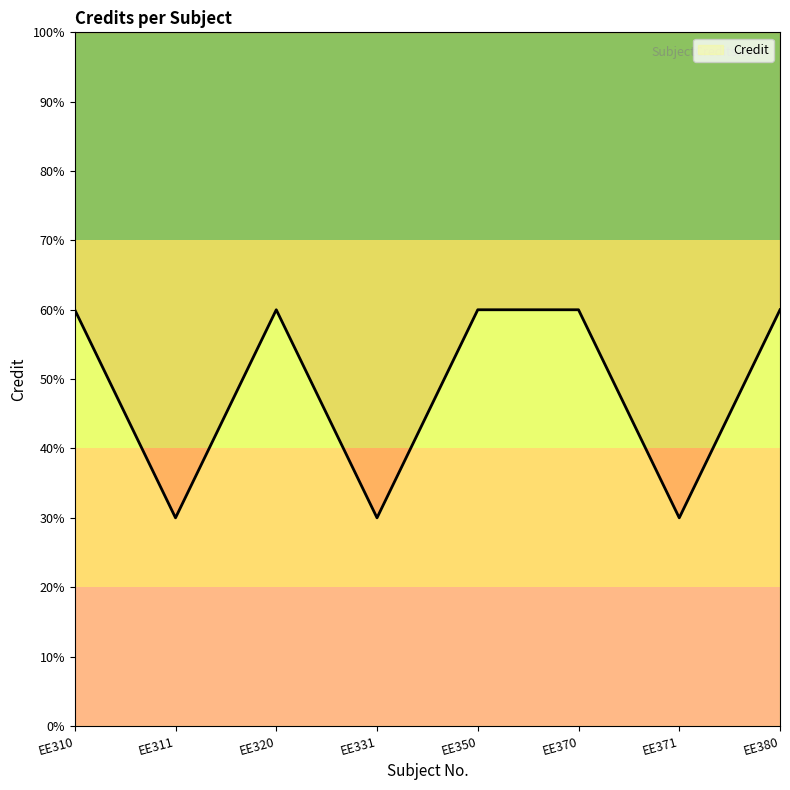

How many points are lower than both their immediate neighbors (excluding endpoints)?

3